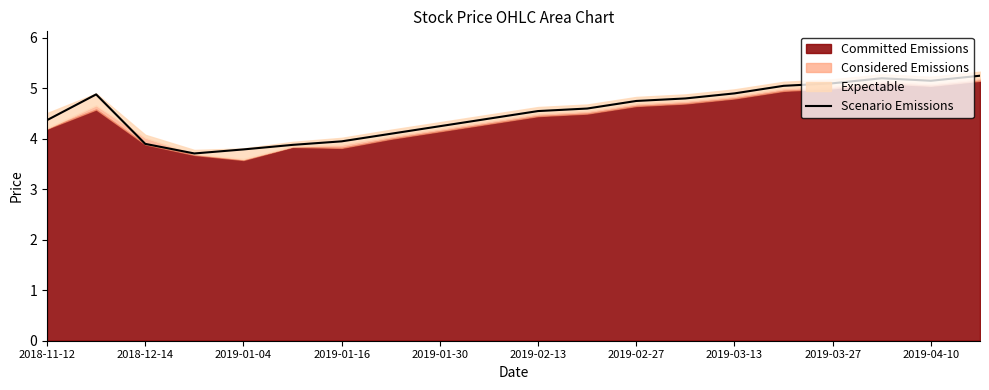

How many interior local valleys (lower than both neighbors) does the data have?

2